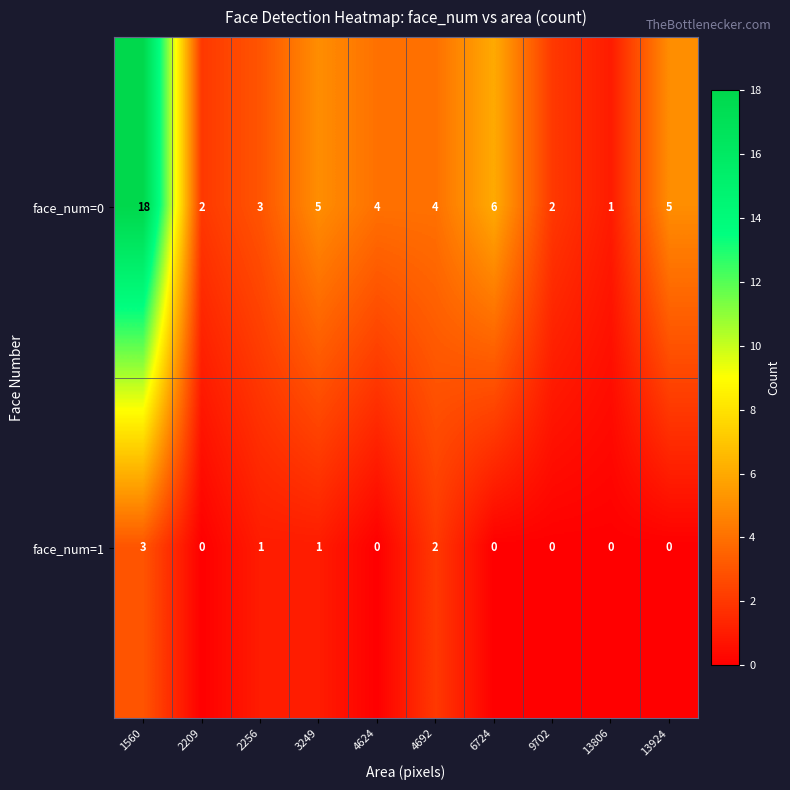

True or false: face_num=0 has a value of 4 at 6724.

False